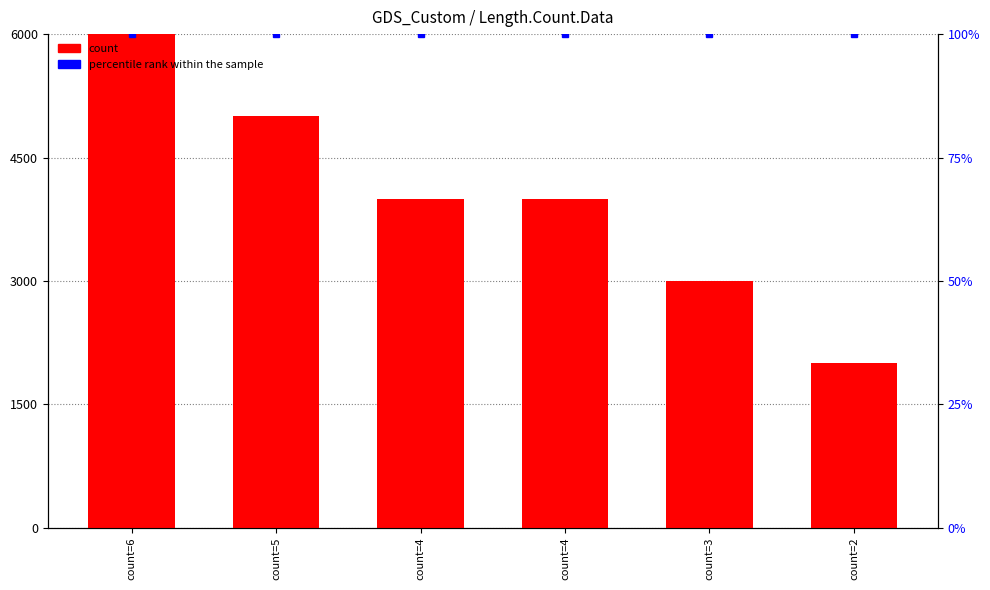

Rank the series at count=4 from highest to lowest value.

count, percentile rank within the sample